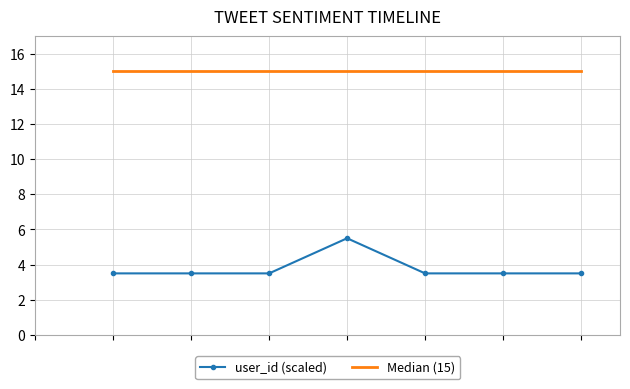

Rank the series by their maximum value, from lowest to highest.

user_id (scaled), Median (15)